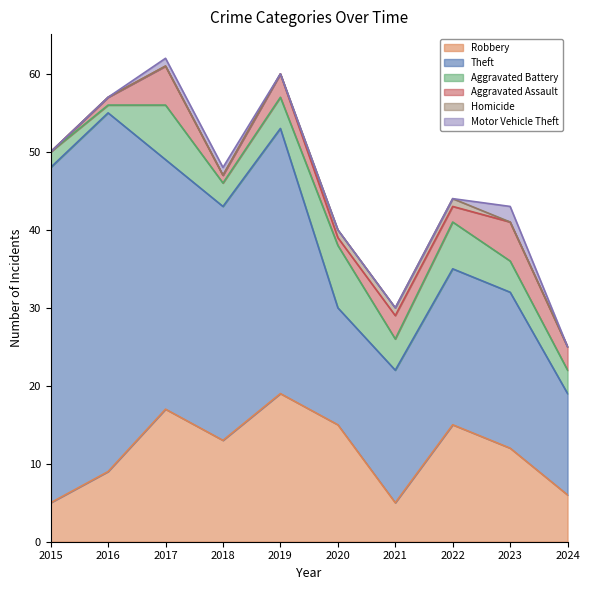

Reading left to right, extract all data points from this chart.

Robbery: 2015=5	2016=9	2017=17	2018=13	2019=19	2020=15	2021=5	2022=15	2023=12	2024=6
Theft: 2015=43	2016=46	2017=32	2018=30	2019=34	2020=15	2021=17	2022=20	2023=20	2024=13
Aggravated Battery: 2015=2	2016=1	2017=7	2018=3	2019=4	2020=8	2021=4	2022=6	2023=4	2024=3
Aggravated Assault: 2015=0	2016=1	2017=5	2018=1	2019=3	2020=1	2021=3	2022=2	2023=5	2024=3
Homicide: 2015=0	2016=0	2017=0	2018=0	2019=0	2020=1	2021=1	2022=1	2023=0	2024=0
Motor Vehicle Theft: 2015=0	2016=0	2017=1	2018=1	2019=0	2020=0	2021=0	2022=0	2023=2	2024=0